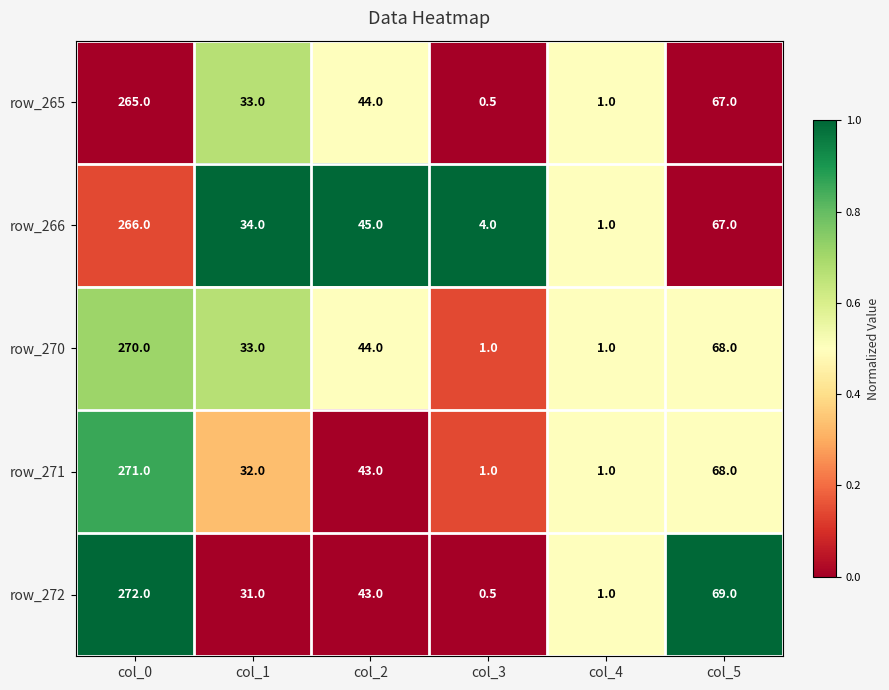

What is the difference between the second highest and second lowest values in the row_272 series?

68.0